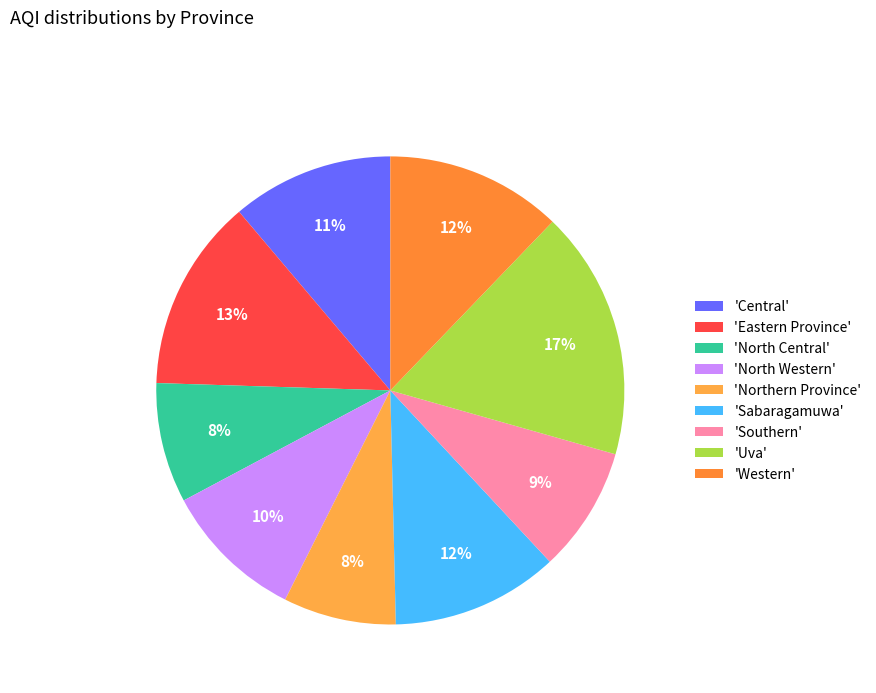

How many segments does this pie chart have?

9